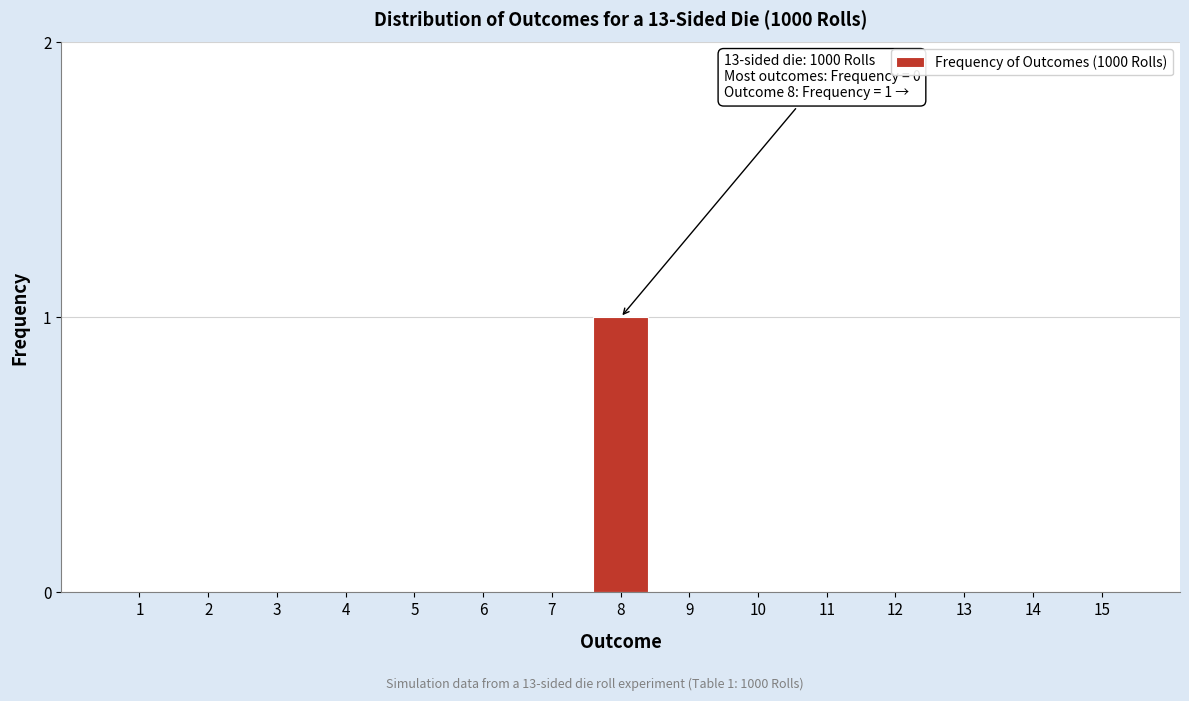

Reading left to right, what are all the values shown in this chart?

1=0	2=0	3=0	4=0	5=0	6=0	7=0	8=1	9=0	10=0	11=0	12=0	13=0	14=0	15=0